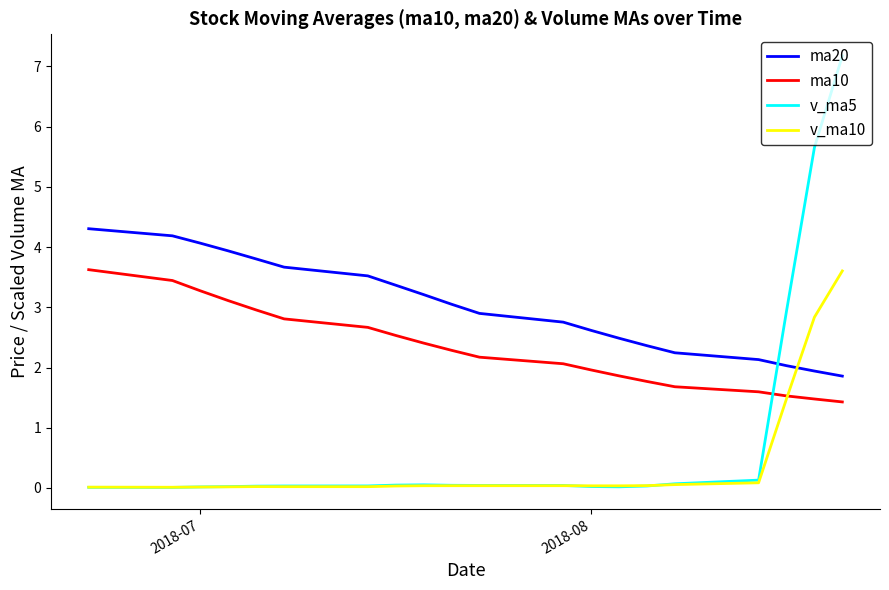

How many lines are shown in the chart?

4